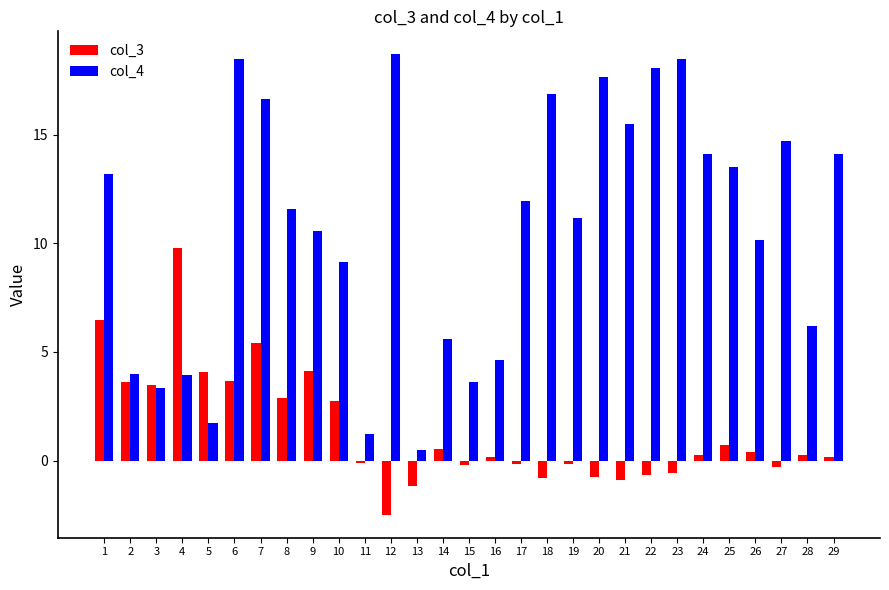

How many values in the col_3 series exceed 0?

17